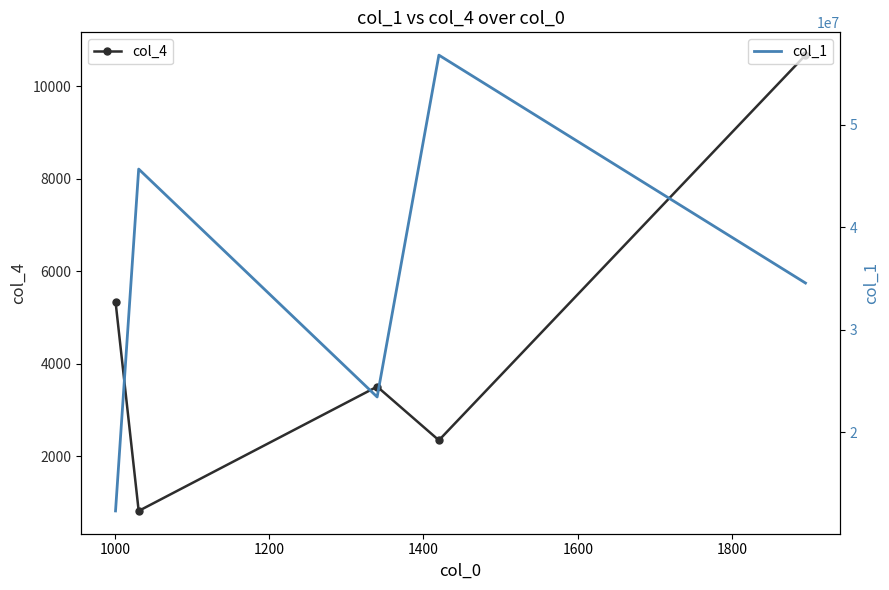

Rank the series by their average value, from lowest to highest.

col_4, col_1